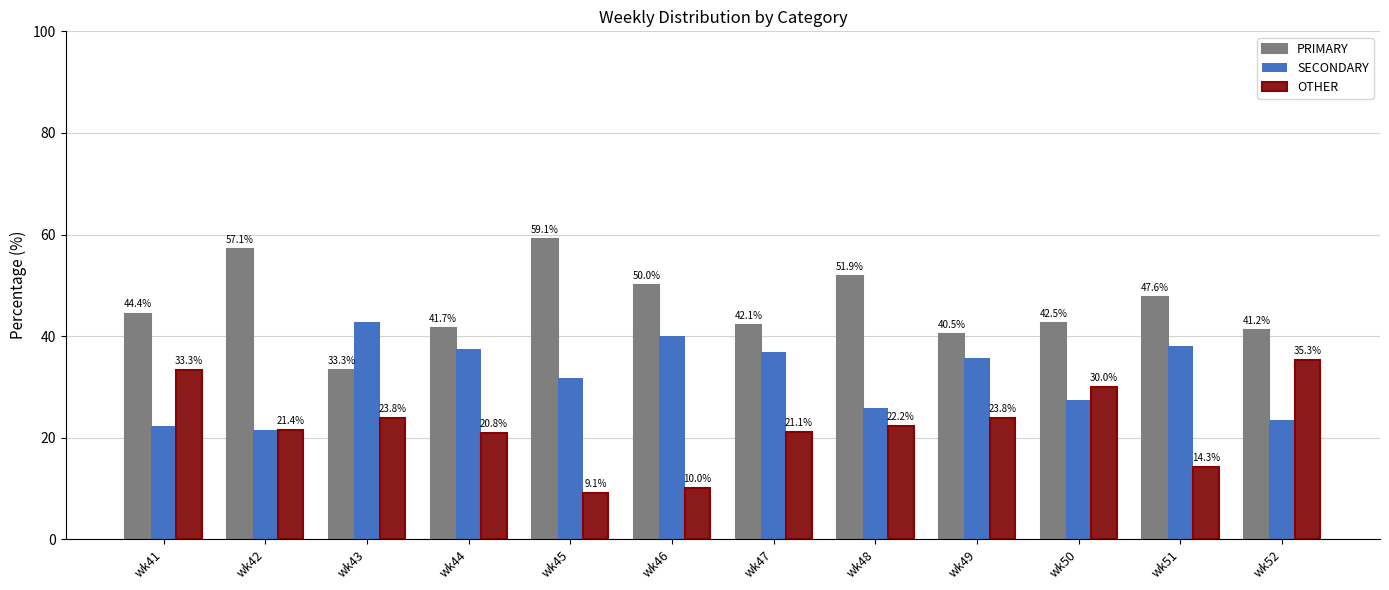

Reading right to left, transcribe all the data shown in this chart.

PRIMARY: wk52=41.2	wk51=47.6	wk50=42.5	wk49=40.5	wk48=51.9	wk47=42.1	wk46=50.0	wk45=59.1	wk44=41.7	wk43=33.3	wk42=57.1	wk41=44.4
SECONDARY: wk52=23.5	wk51=38.1	wk50=27.5	wk49=35.7	wk48=25.9	wk47=36.8	wk46=40.0	wk45=31.8	wk44=37.5	wk43=42.9	wk42=21.4	wk41=22.2
OTHER: wk52=35.3	wk51=14.3	wk50=30.0	wk49=23.8	wk48=22.2	wk47=21.1	wk46=10.0	wk45=9.1	wk44=20.8	wk43=23.8	wk42=21.4	wk41=33.3